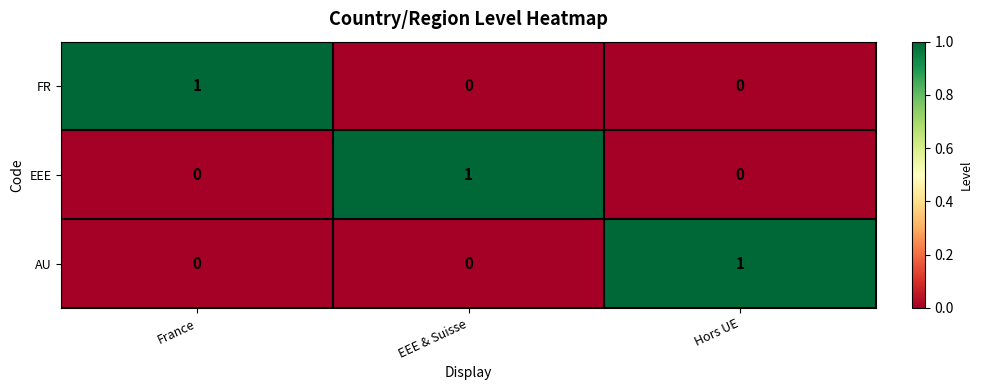

Which category has the highest value in the FR series?

France